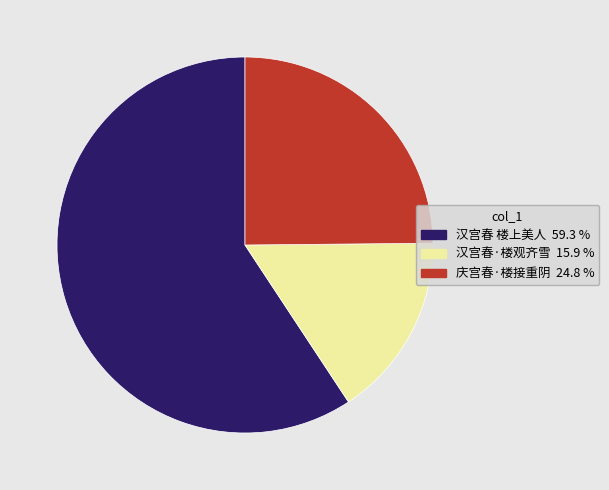

Which has a higher value, 汉宫春 楼上美人 or 庆宫春·楼接重阴?

汉宫春 楼上美人